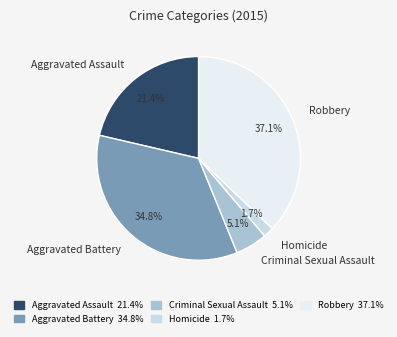

Rank the categories by value from highest to lowest.

Robbery, Aggravated Battery, Aggravated Assault, Criminal Sexual Assault, Homicide